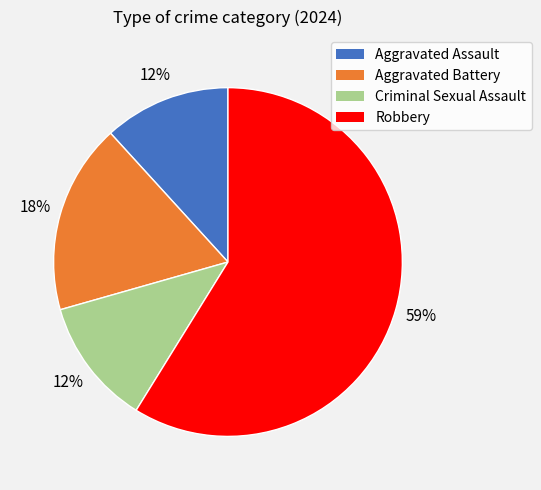

Which slice is the largest?

Robbery